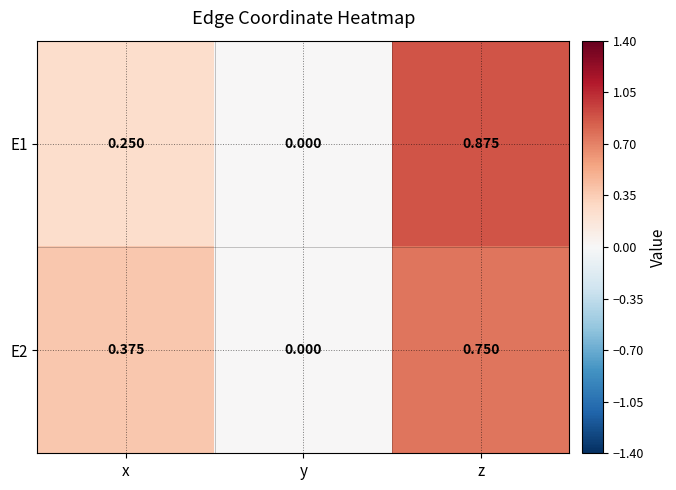

At which label is E1 closest to 0?

y